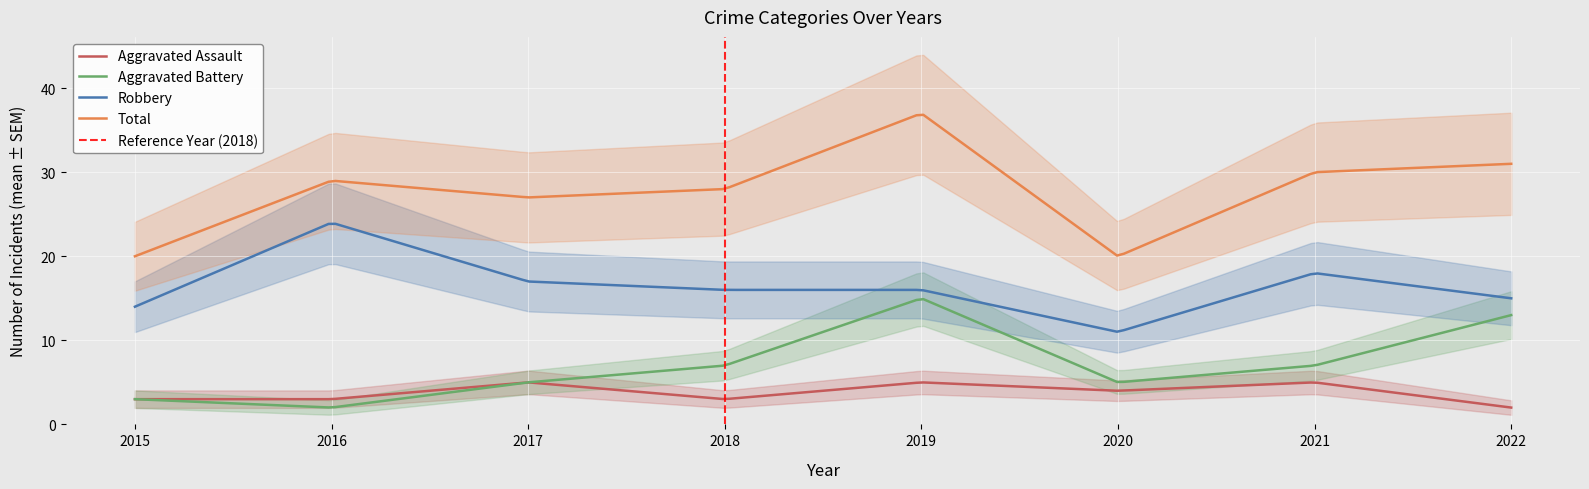

How many Aggravated Assault values are between 3 and 5?

7